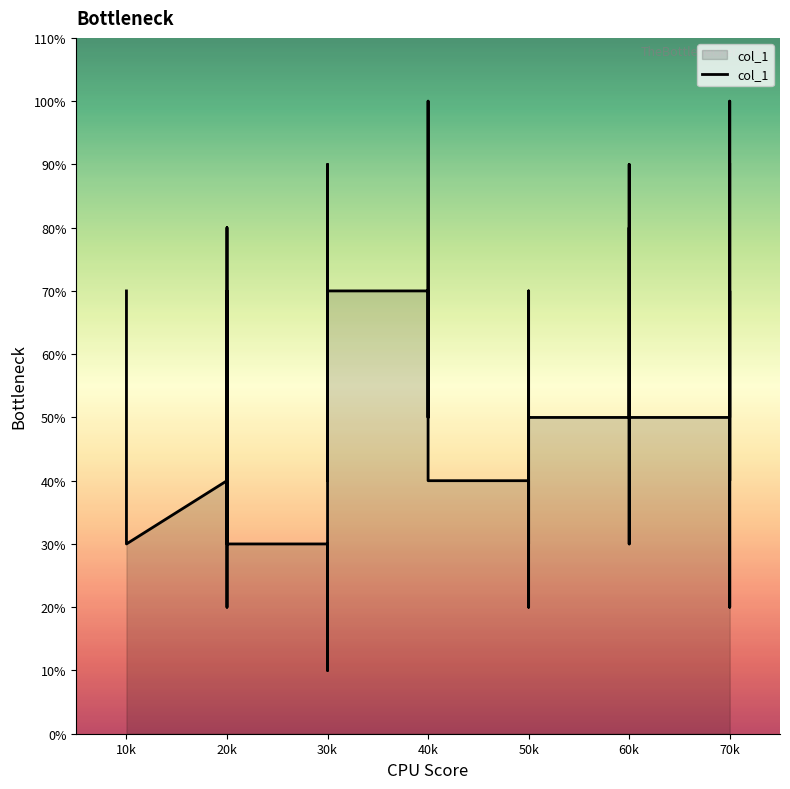

How many interior local peaks (higher than both neighbors) does the data have?

7